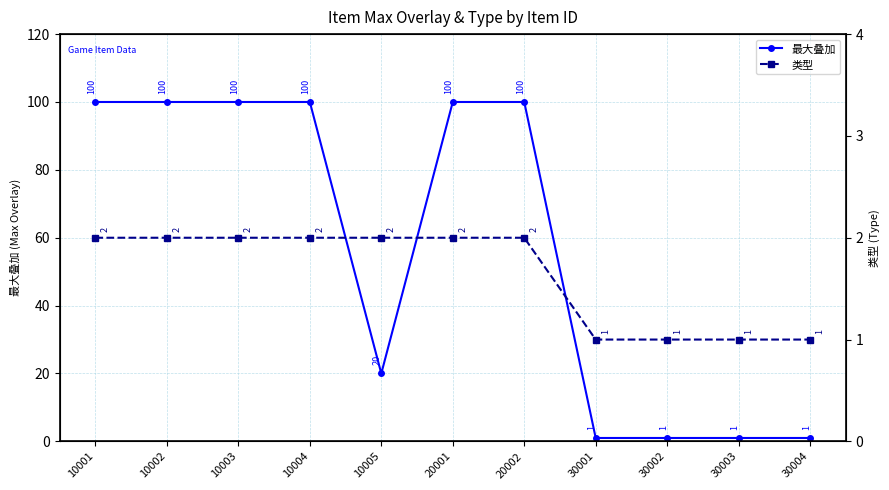

Which series changed the most between 20001 and 30002?

最大叠加